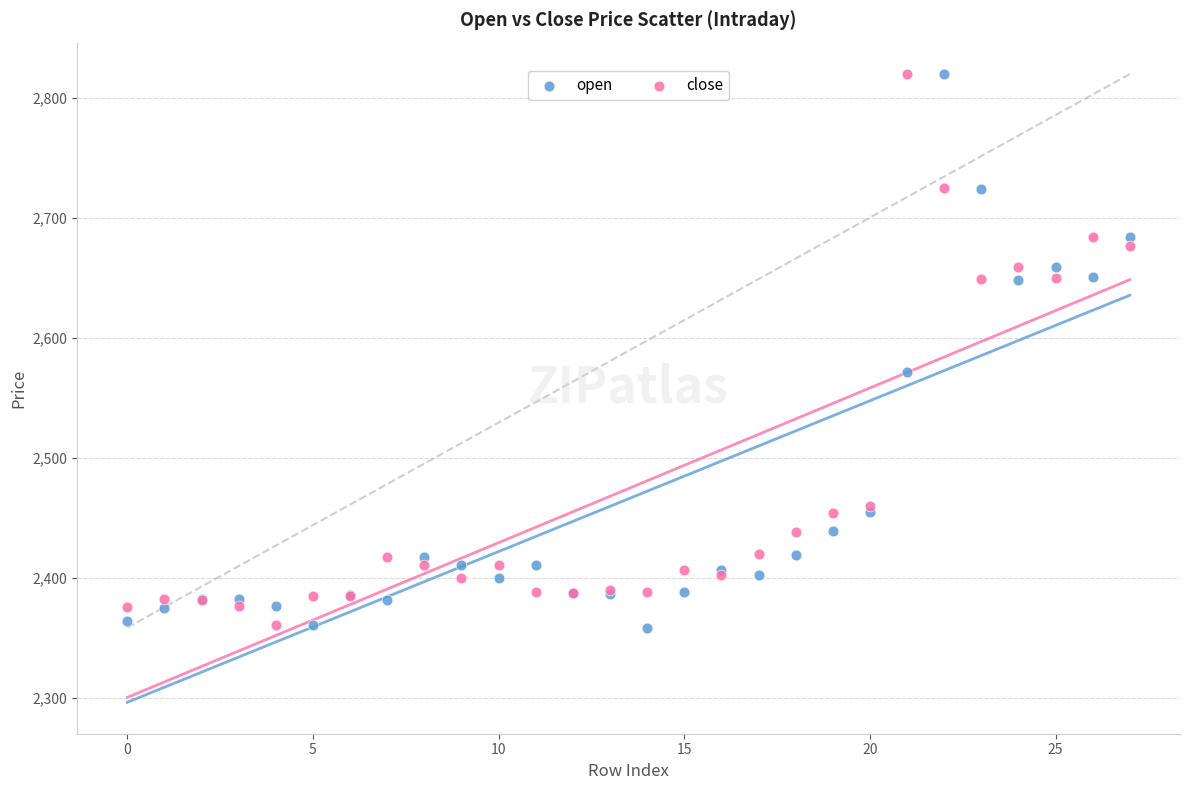

Across all series, what Y value is closest to 2589?

2571.6